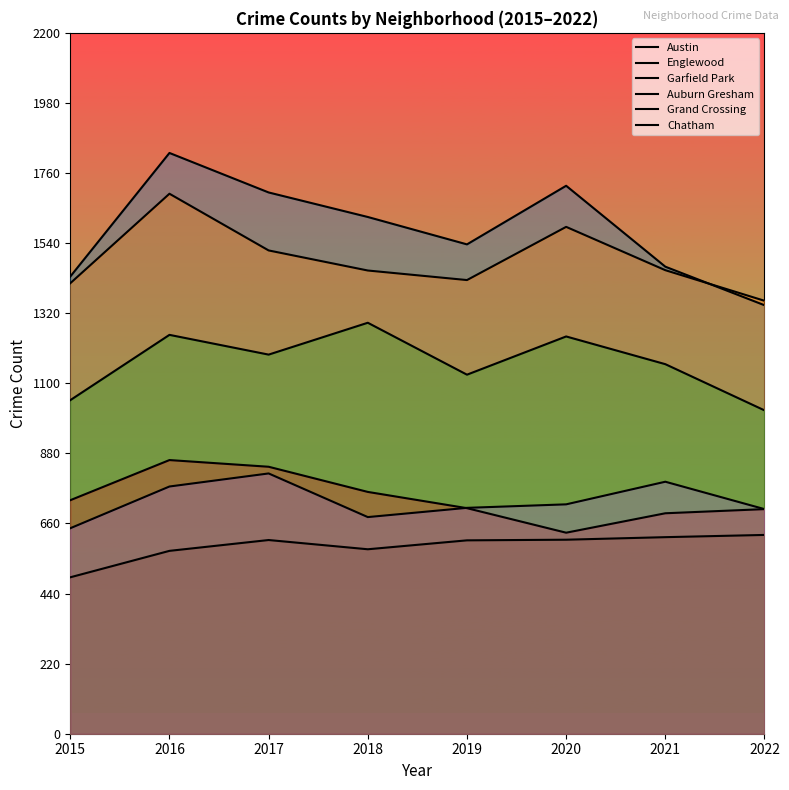

What is the sum of all Englewood values?

11909